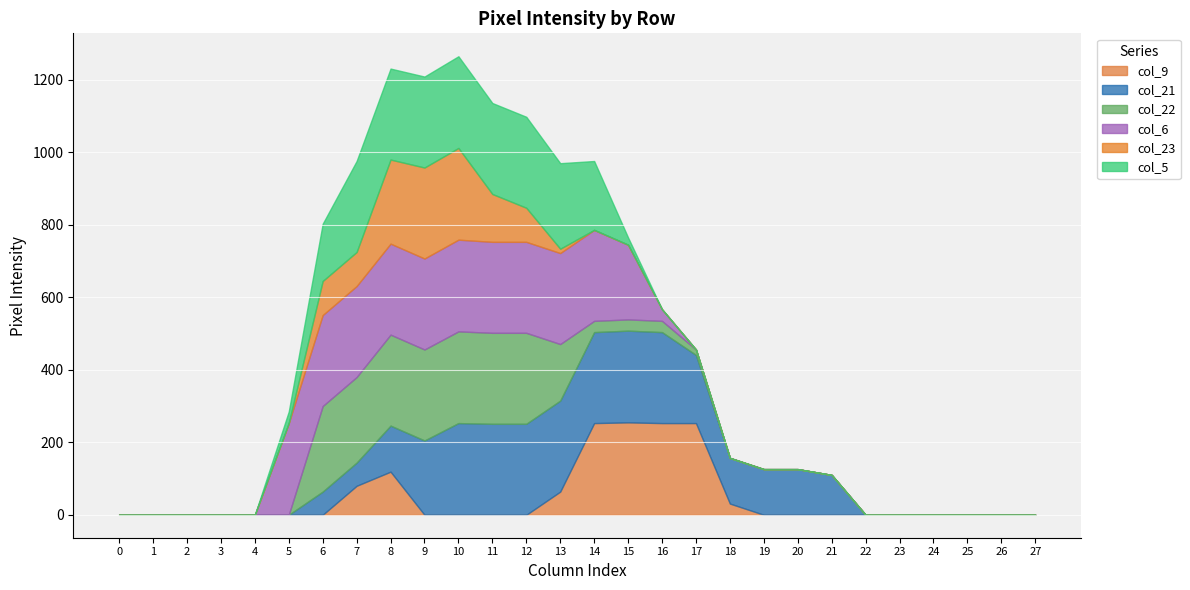

Which series has the largest range (max minus min)?

col_9